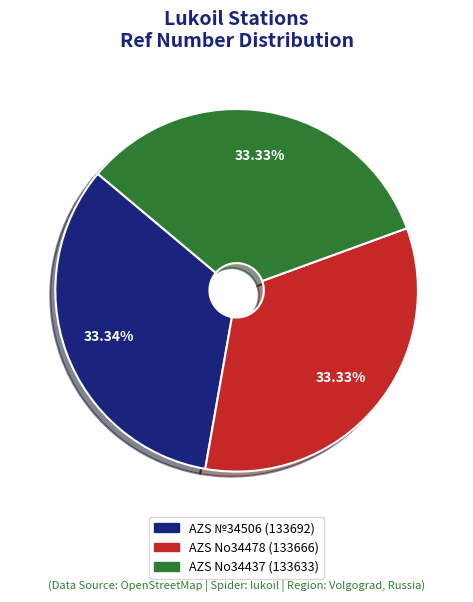

Is there any slice that represents more than half of the pie?

No